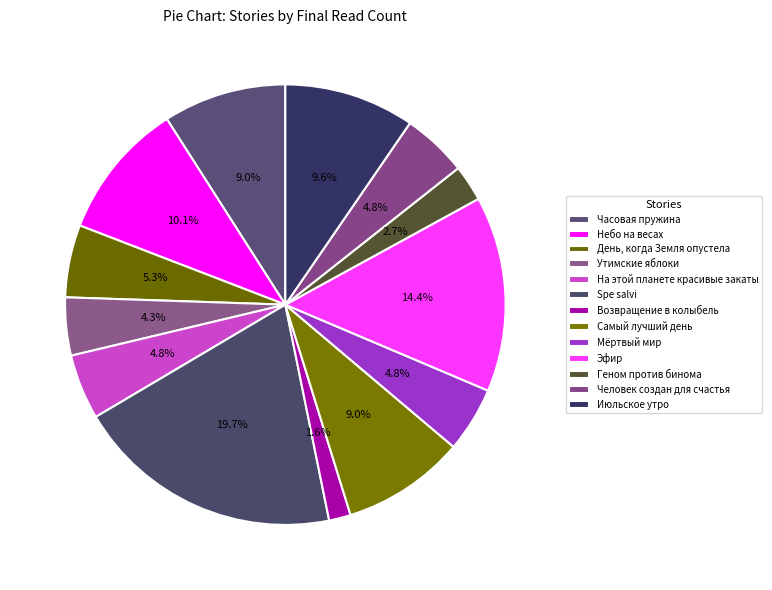

Approximately how many times larger is the value at Утимские яблоки compared to Человек создан для счастья?

0.9